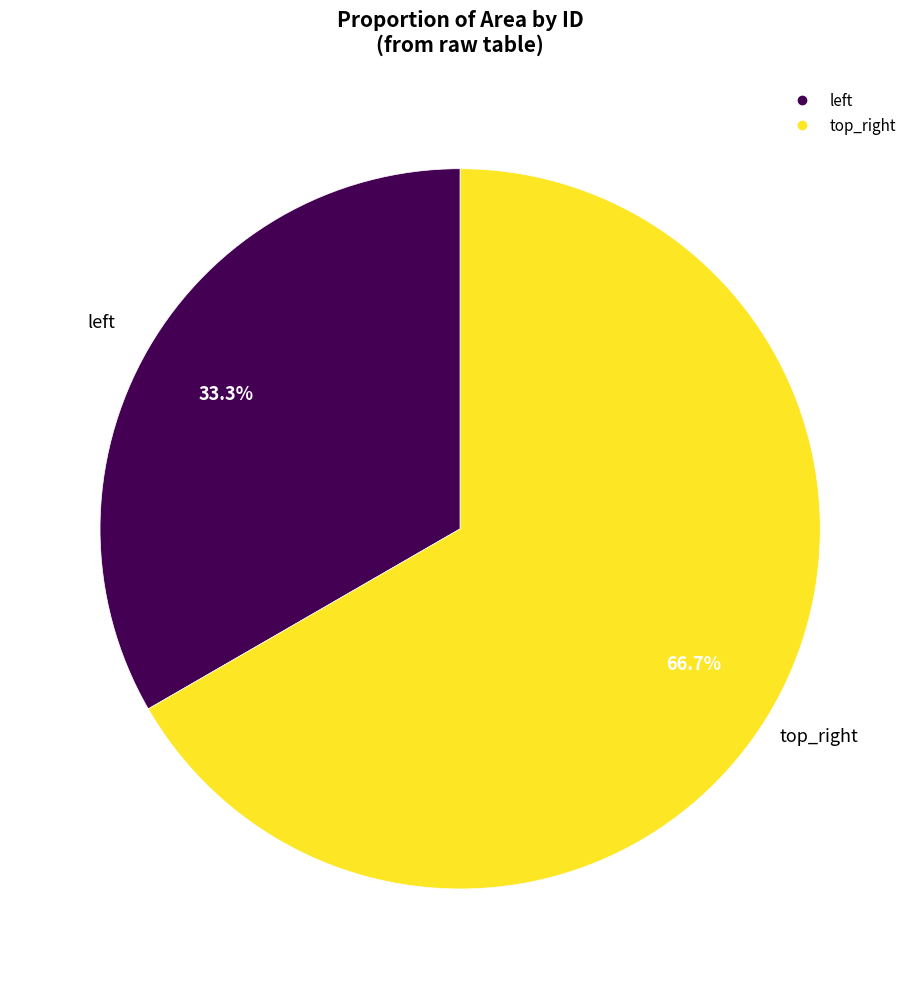

What is the smallest slice in the pie chart?

left